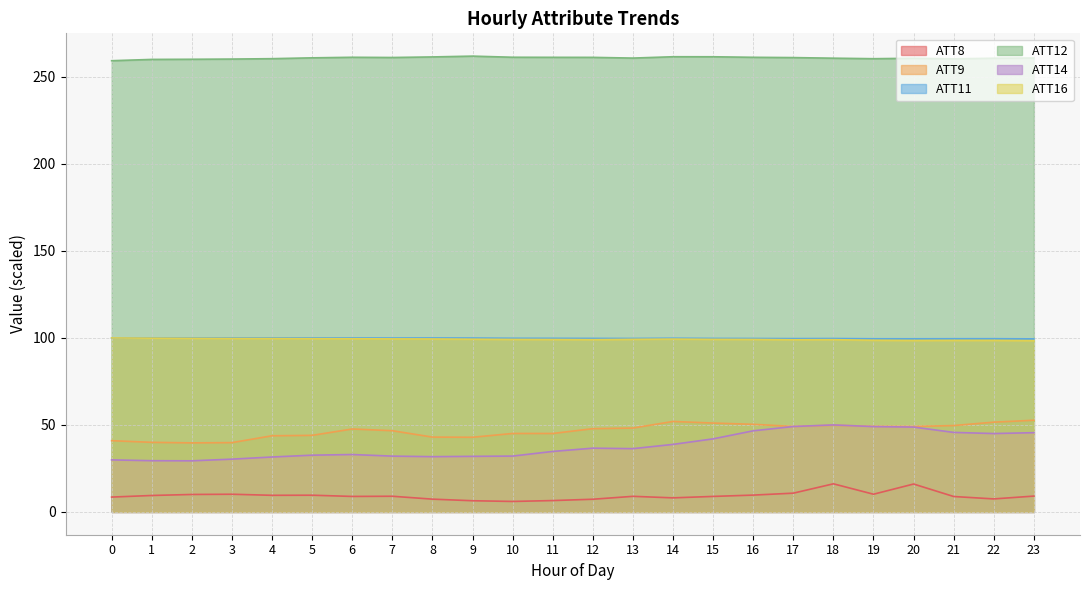

Where is the first local maximum for ATT14?

6